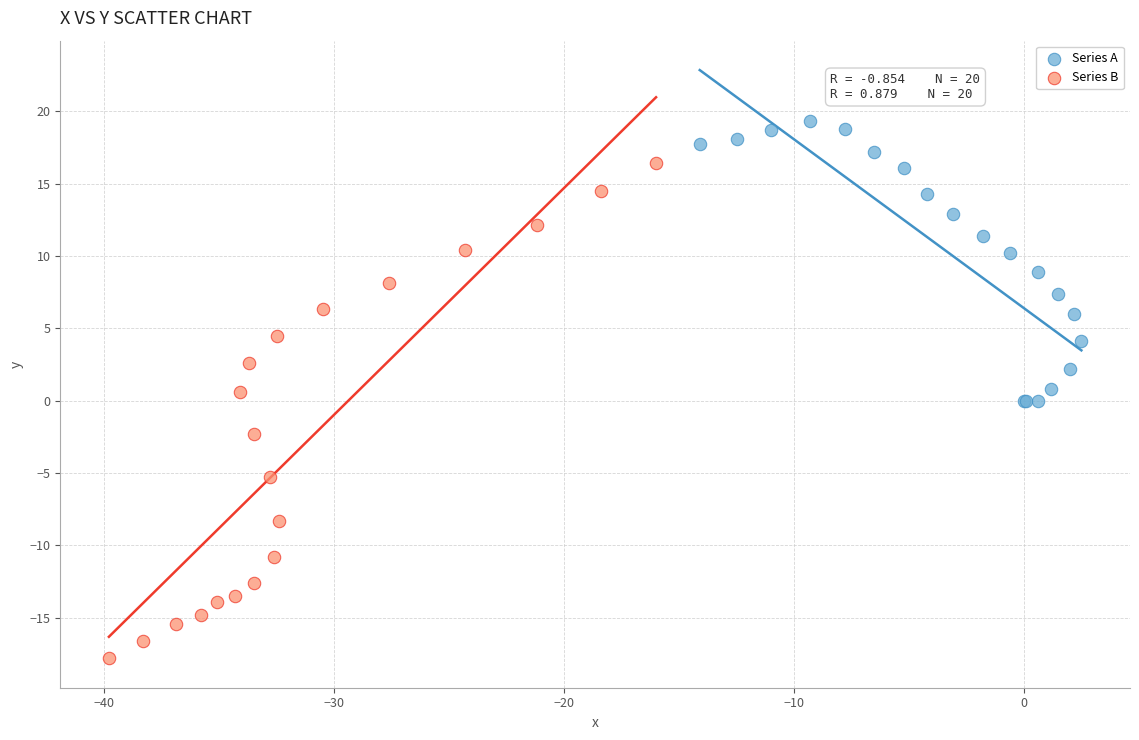

Which series contains the lowest Y value?

Series B